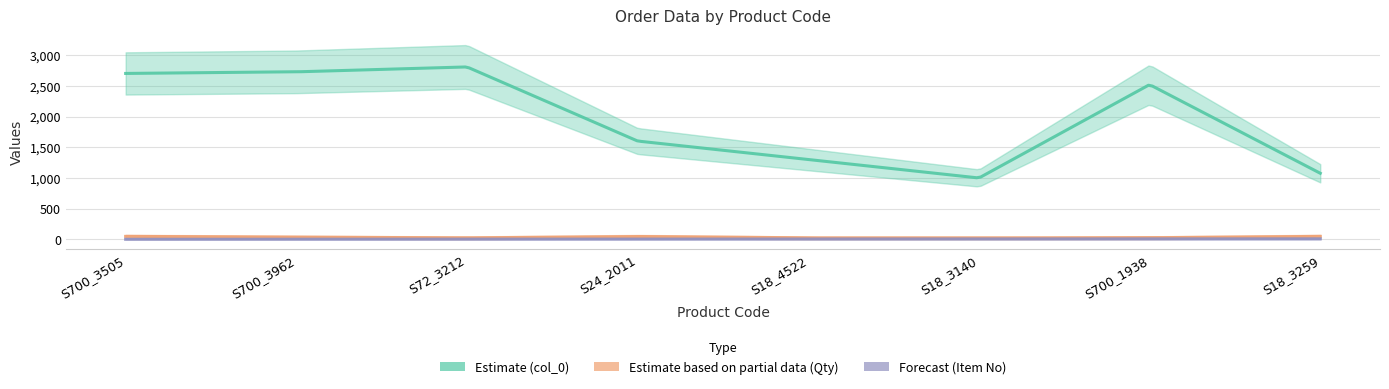

What is the label of the 4th point from the left?

S24_2011